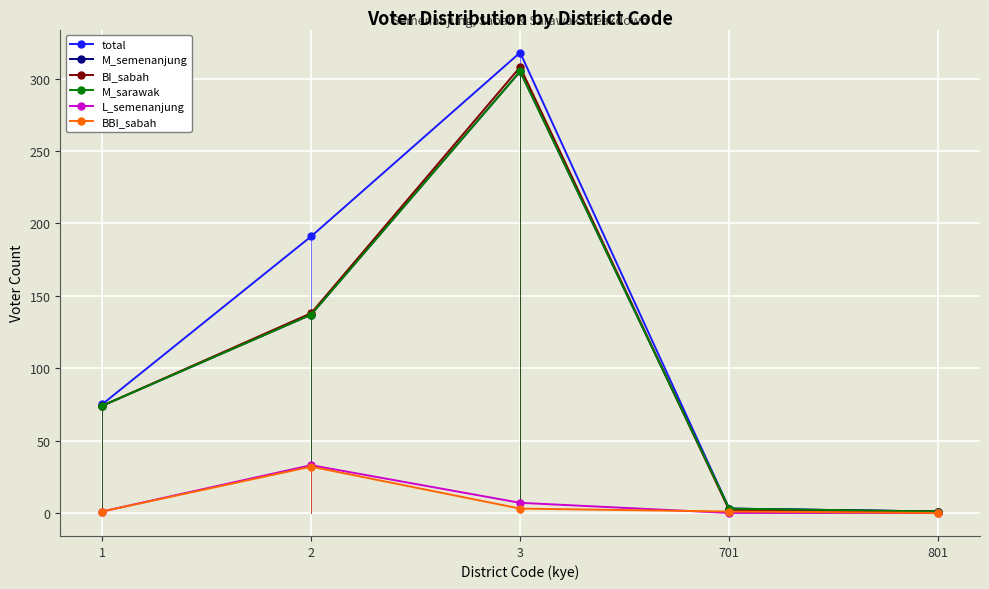

At how many categories does at least one series exceed 278?

1